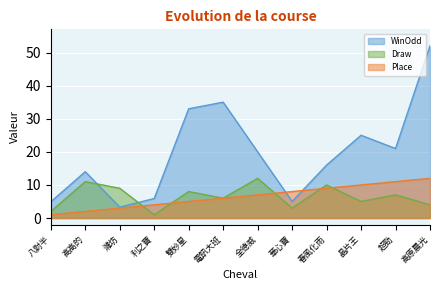

What is the maximum value for Place?

12.0